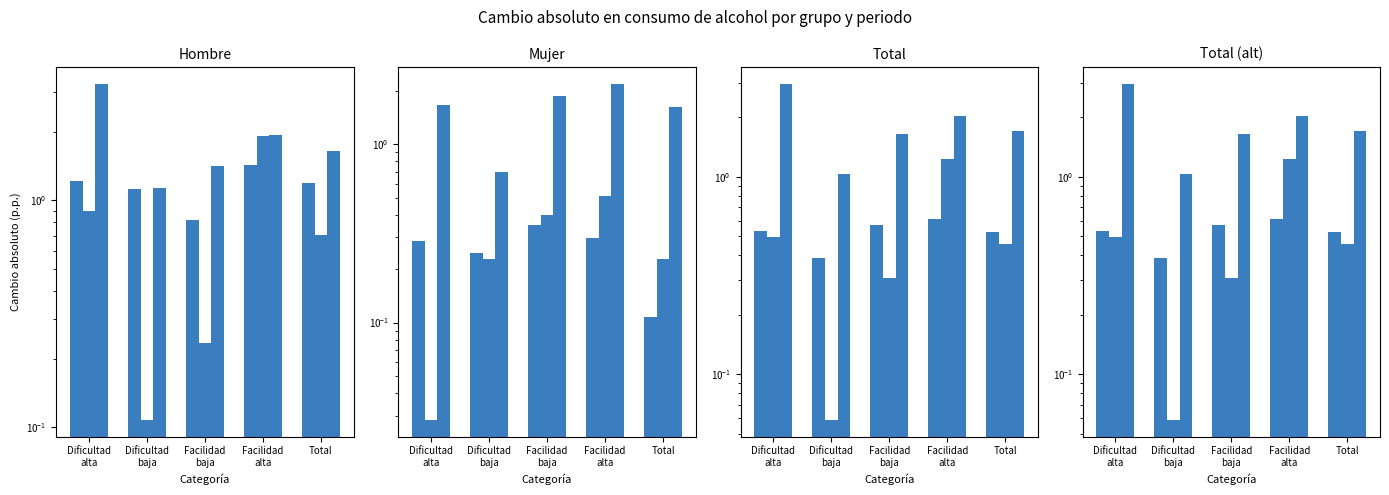

At which label does 2012/2007 reach its peak?

Facilidad
alta